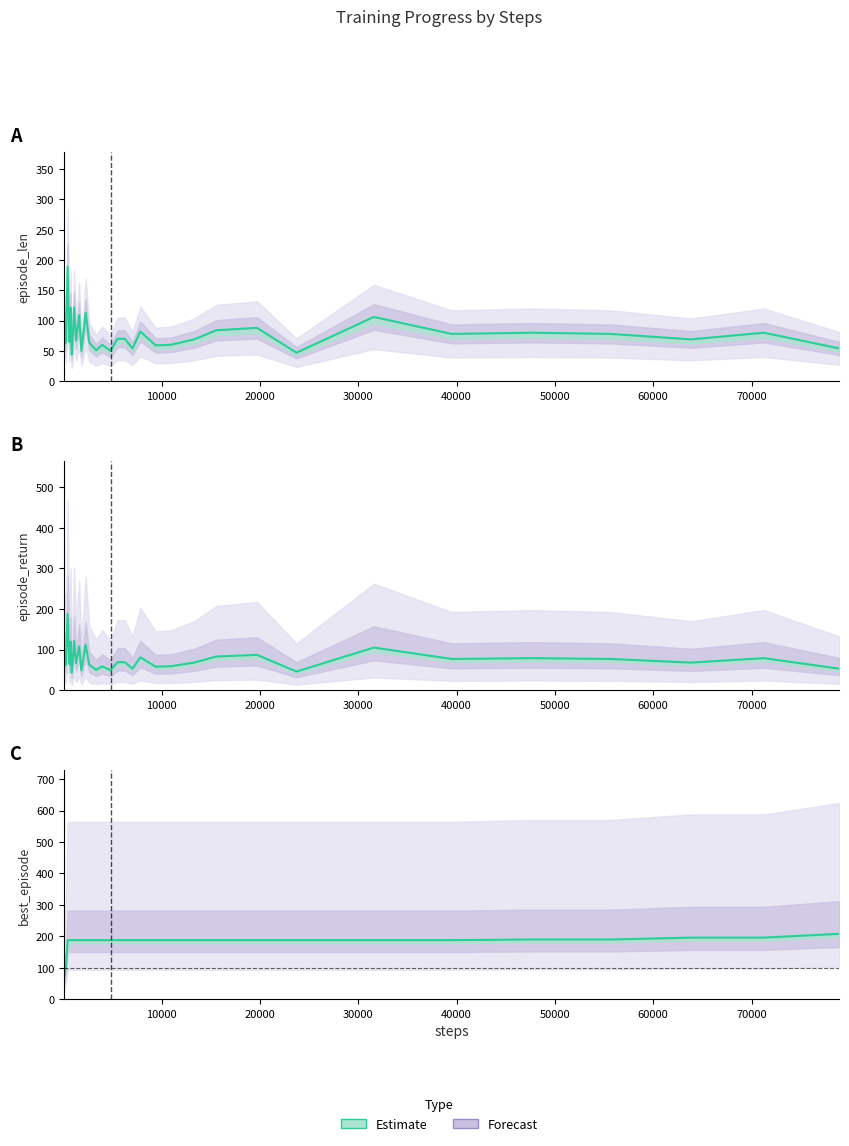

At how many categories does at least one series exceed 104?

33